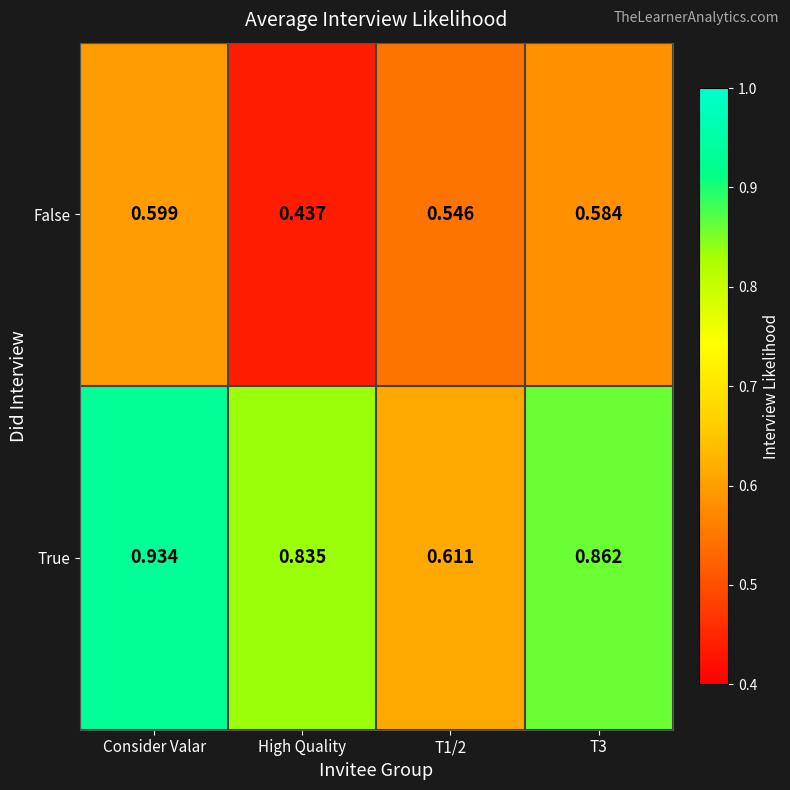

Which series has the largest range (max minus min)?

True